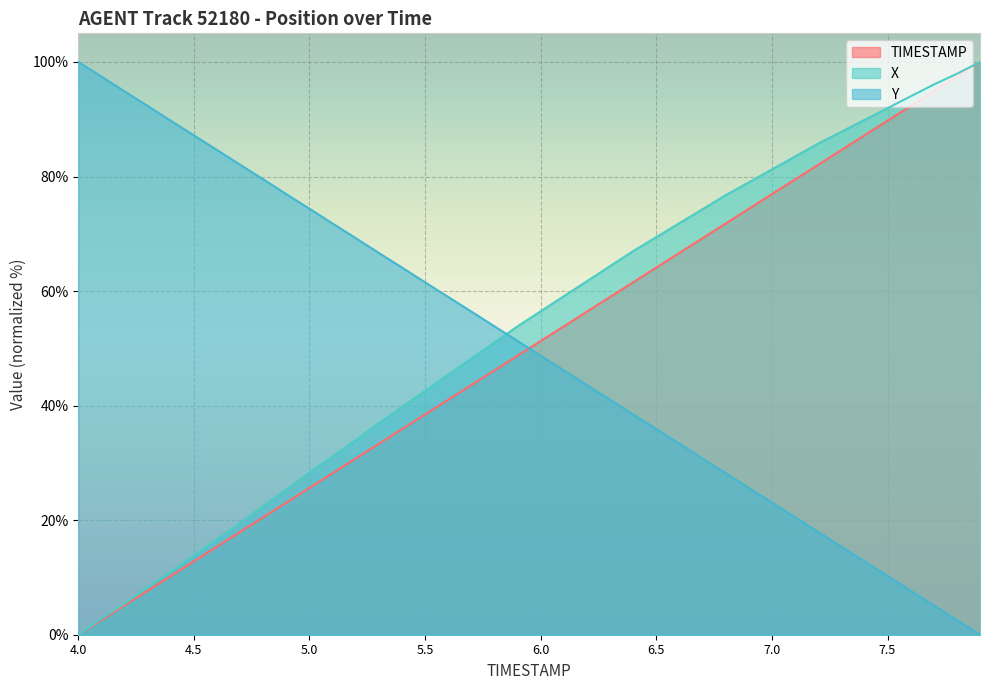

How many lines are shown in the chart?

3